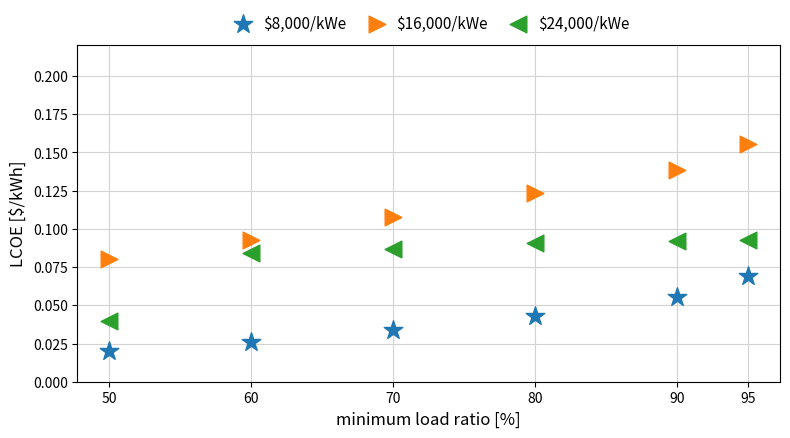

Across all data points, what is the range of X values (max minus min)?

45.0